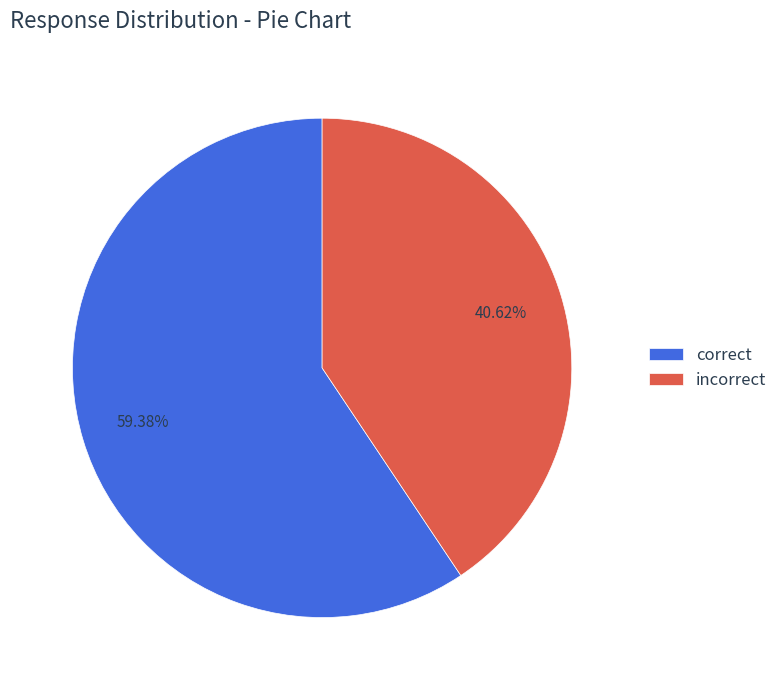

To the nearest percent, what is the combined percentage of incorrect and correct?

100%